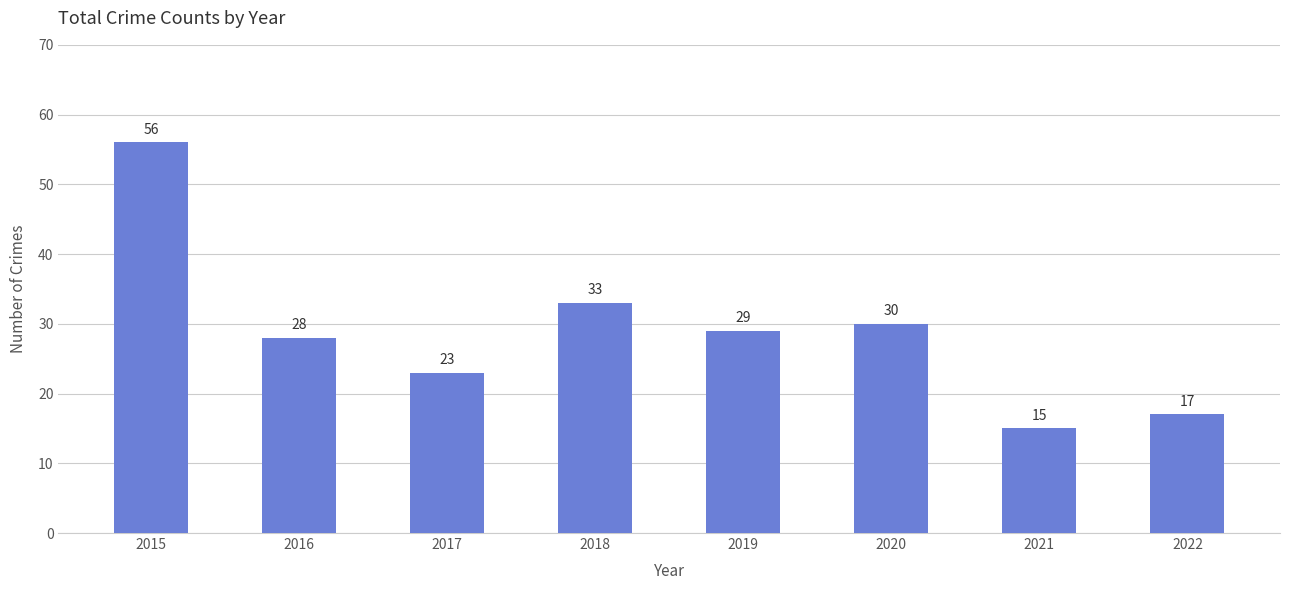

What is the sum of all values?

231